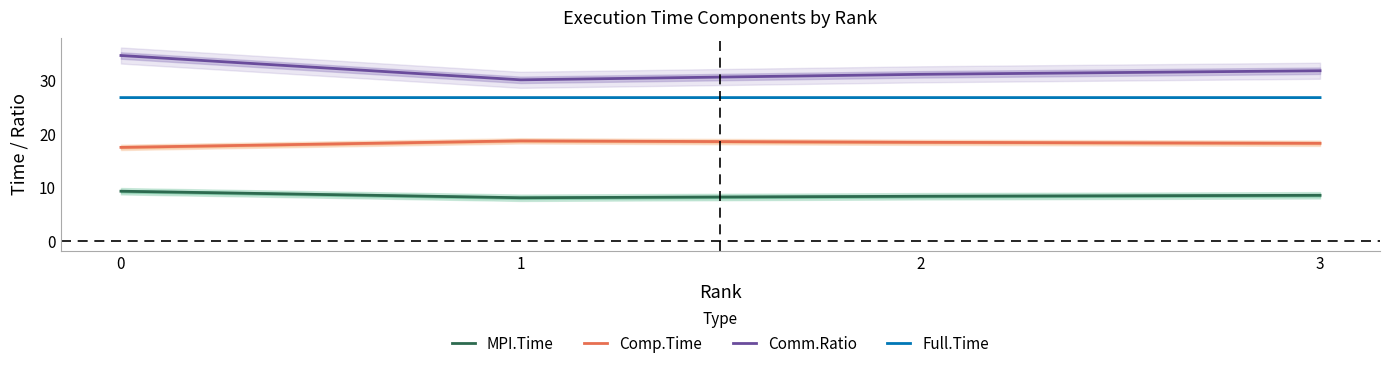

Between 2 and 3, which series saw the biggest shift?

Comm.Ratio